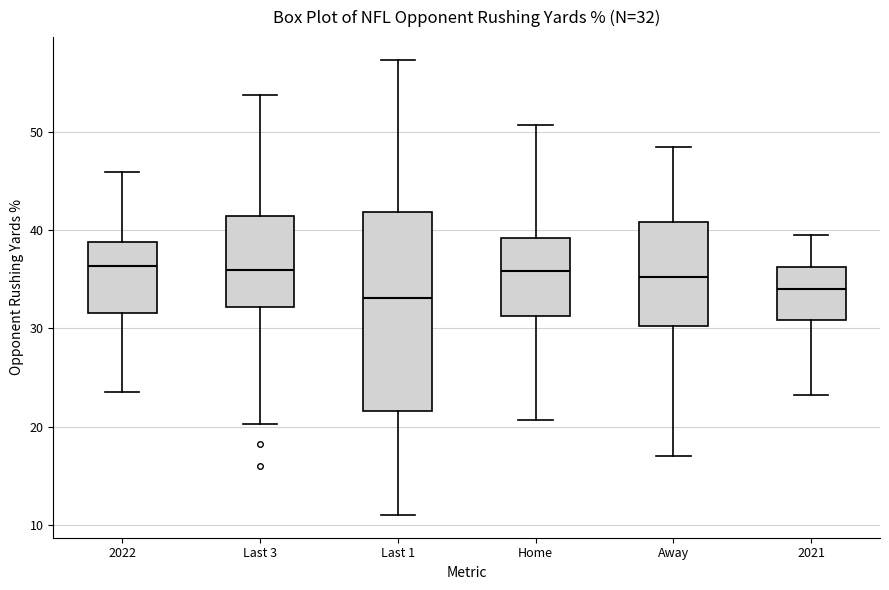

Comparing the boxes themselves (not the whiskers), which one is the tallest?

Last 1